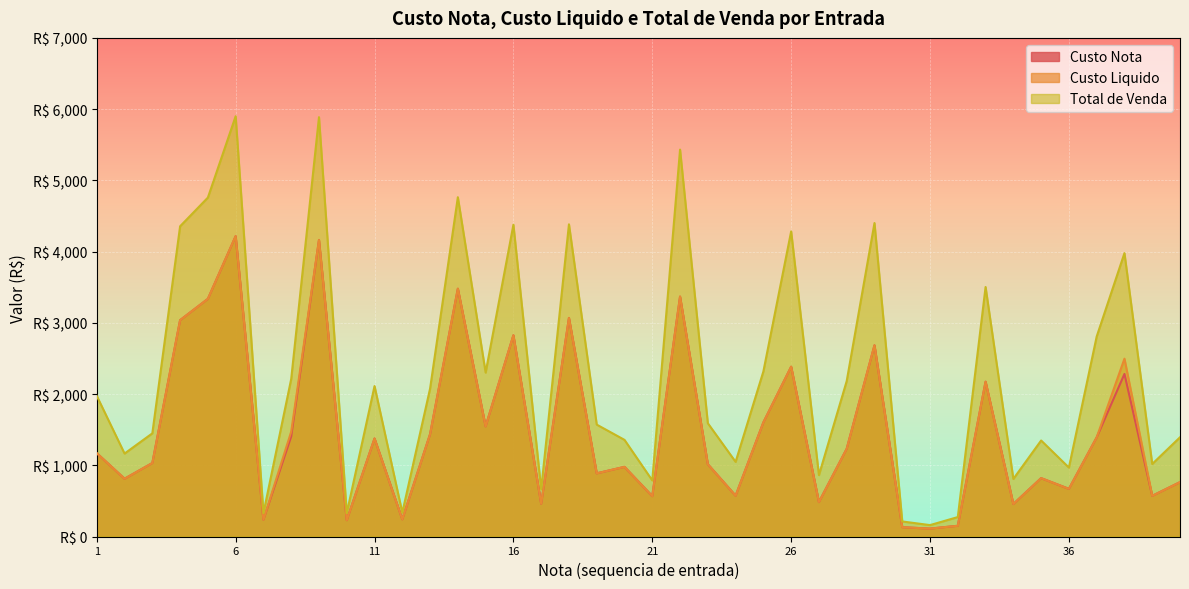

Is the value of Total de Venda at 16 greater than the value of Custo Liquido at 9?

Yes